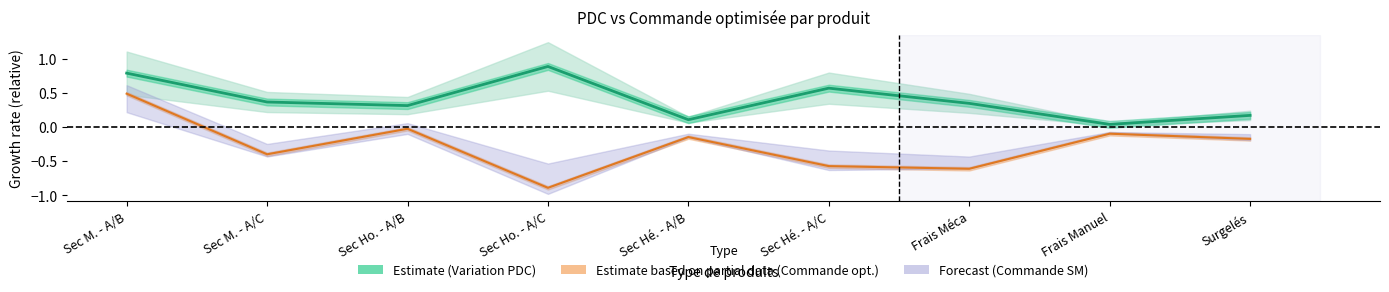

The Commande optimisée series shows 0.7 at Sec M. - A/B. True or false?

False